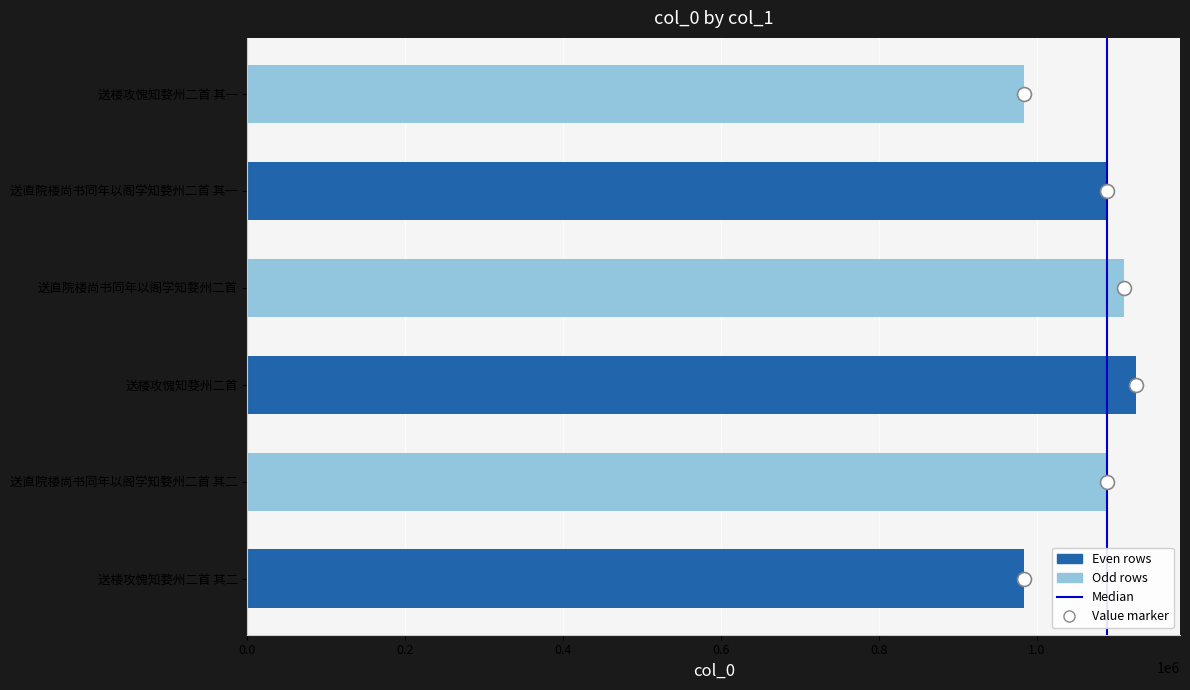

True or false: the data shows 583771 at 送楼攻愧知婺州二首 其一.

False